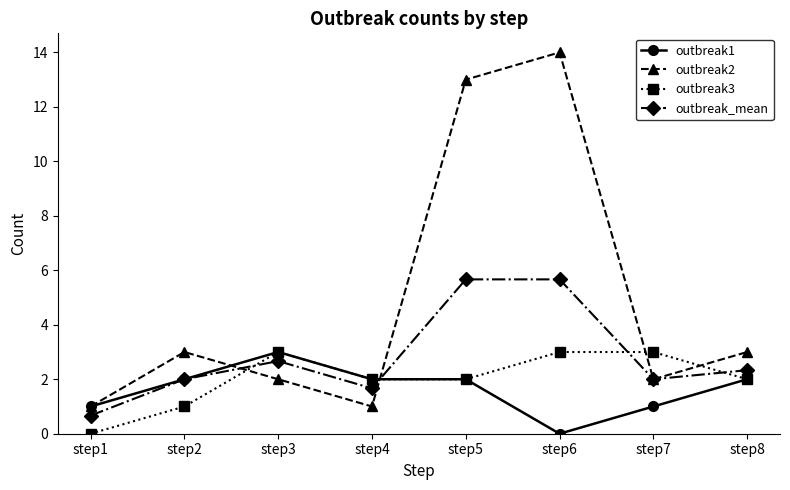

What is the maximum value shown in the chart?

14.0